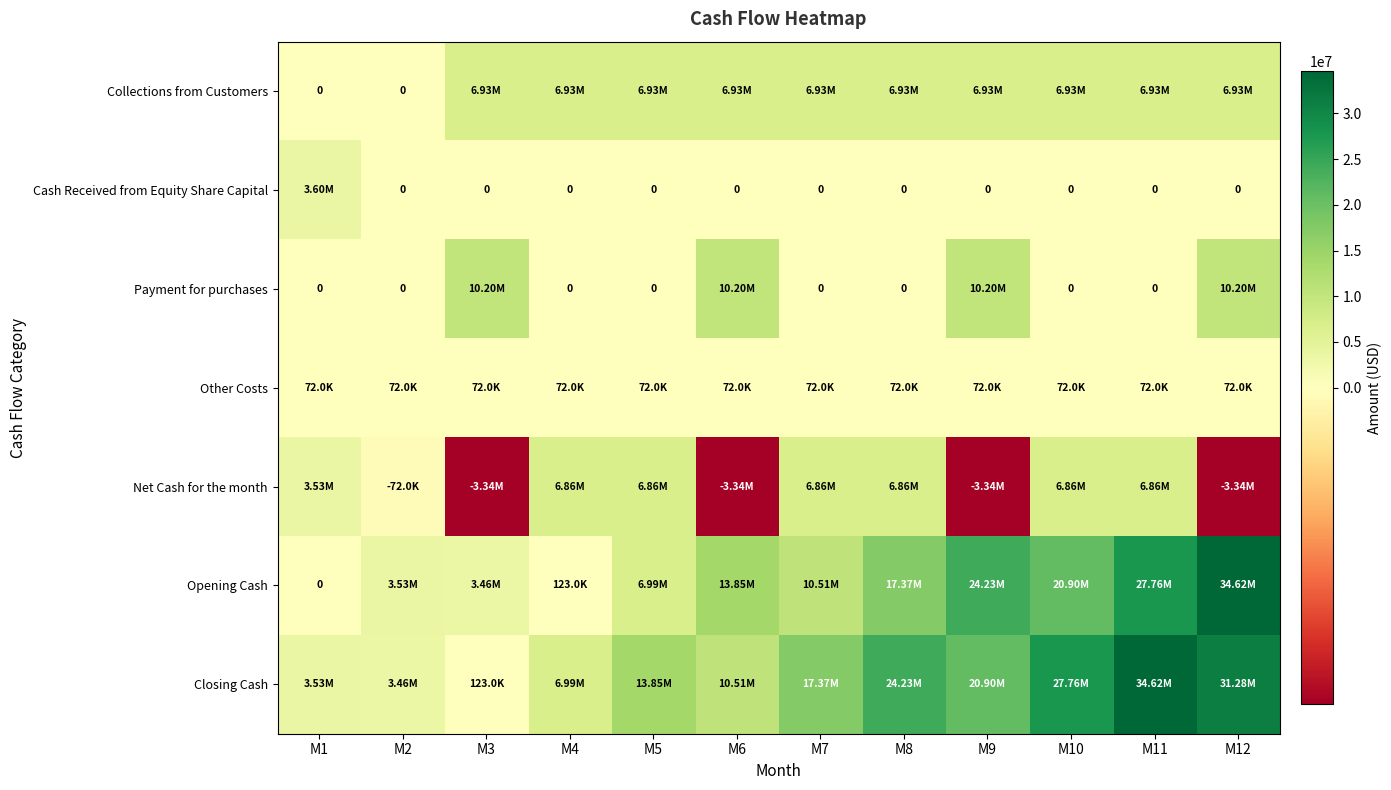

Count the Net Cash for the month values in the range -3337950 to 6862050.

12